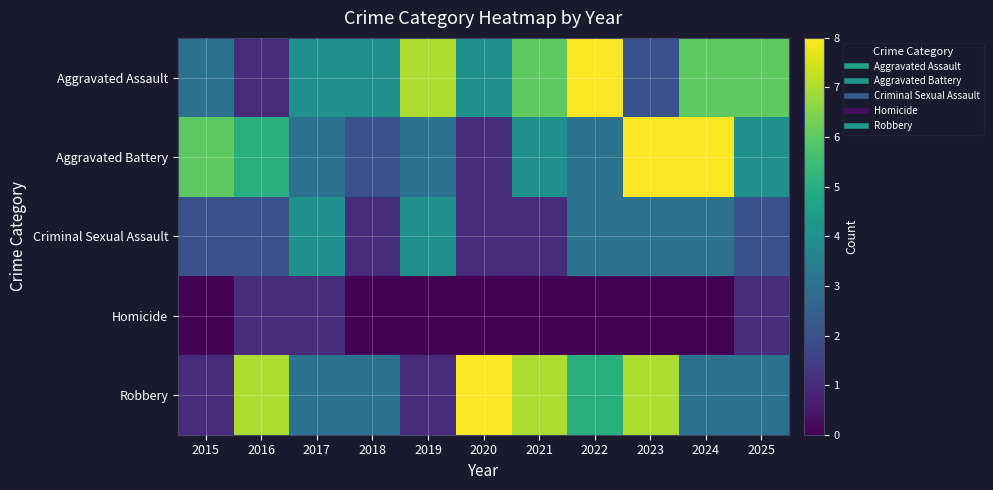

What is the spread (max minus min) of values at 2021?

7